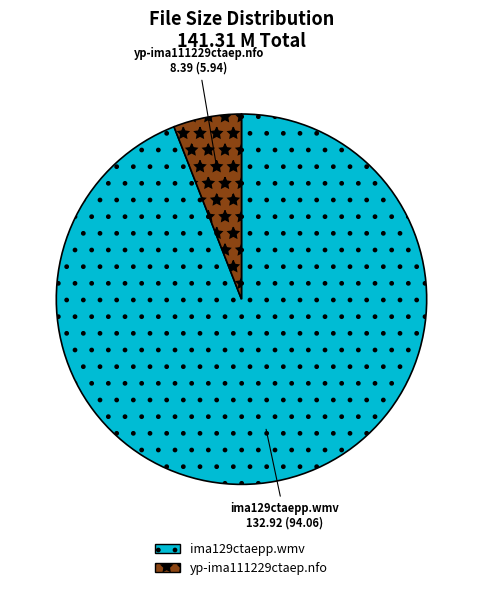

Approximately how many times larger is the value at ima129ctaepp.wmv compared to yp-ima111229ctaep.nfo?

15.8